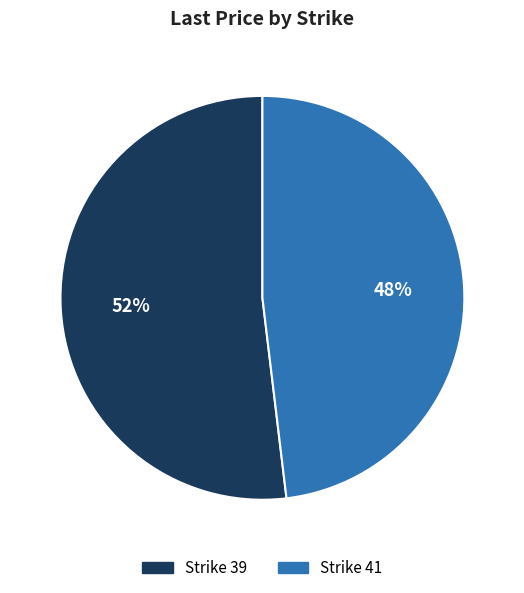

To the nearest percent, what is the average slice percentage?

50%